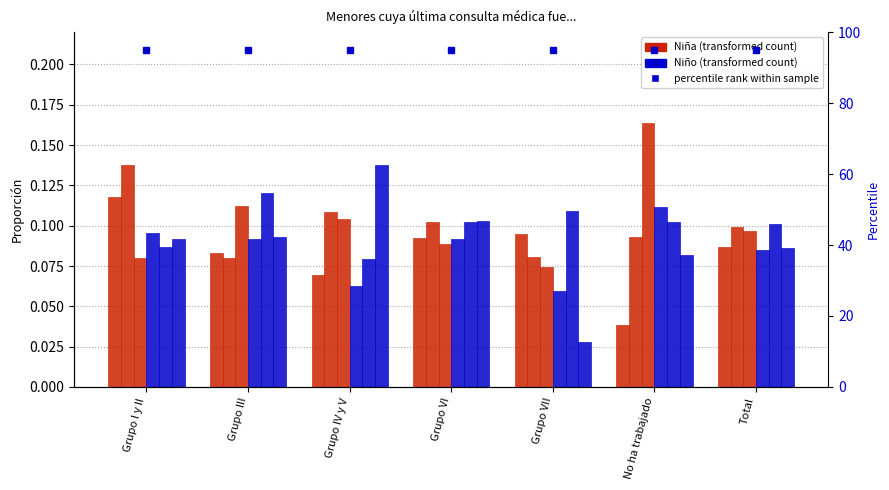

How many groups of bars are there?

7